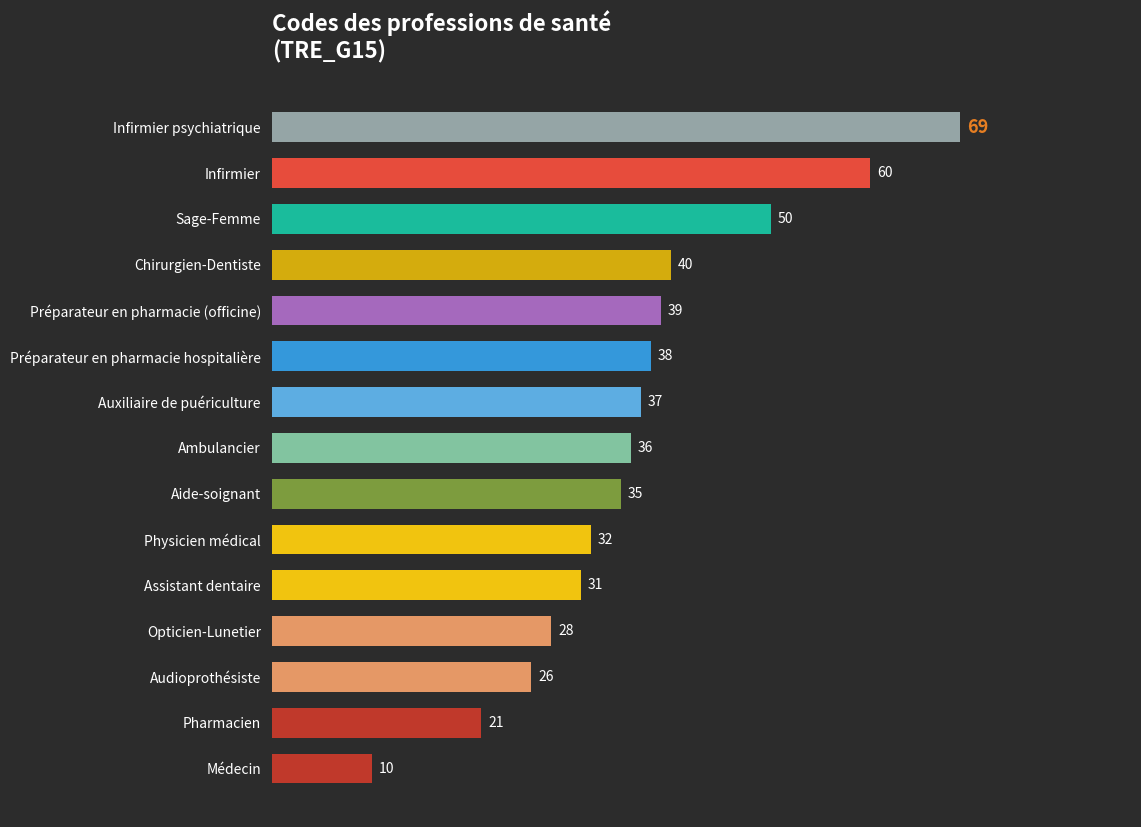

How many categories are shown in the chart?

15